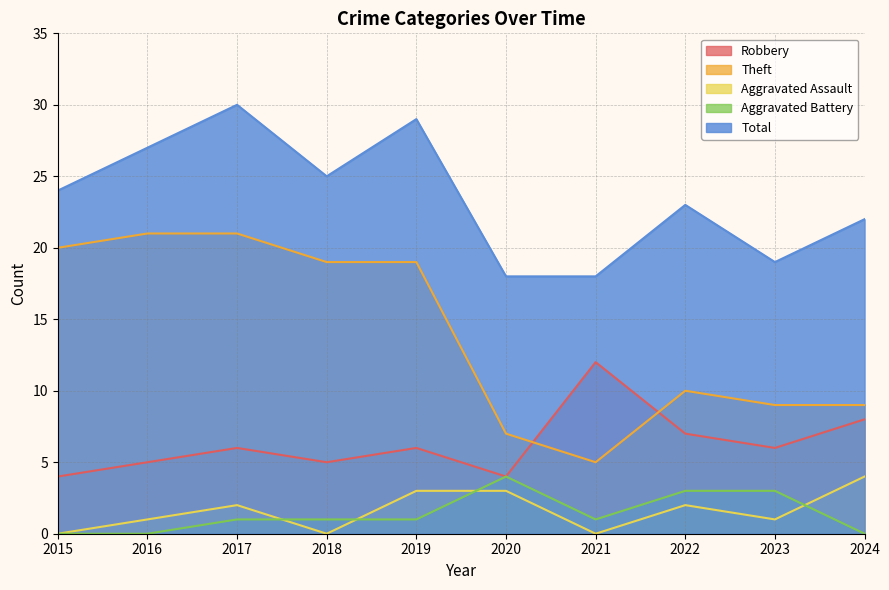

Which label corresponds to the largest value in the chart?

2017